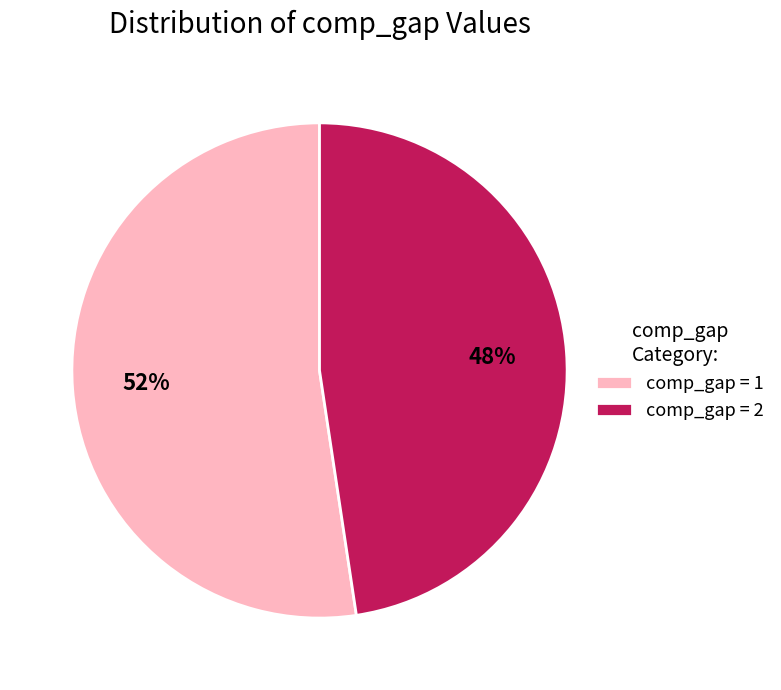

To the nearest percent, what portion does comp_gap = 1 represent?

52%